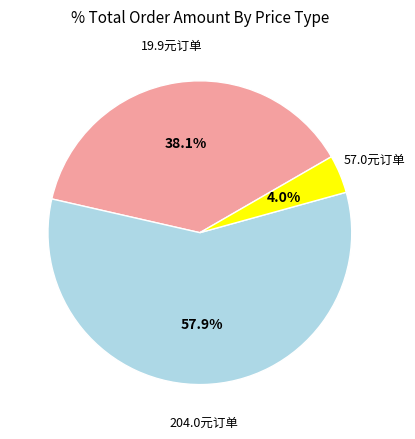

Is there any slice that represents more than half of the pie?

Yes